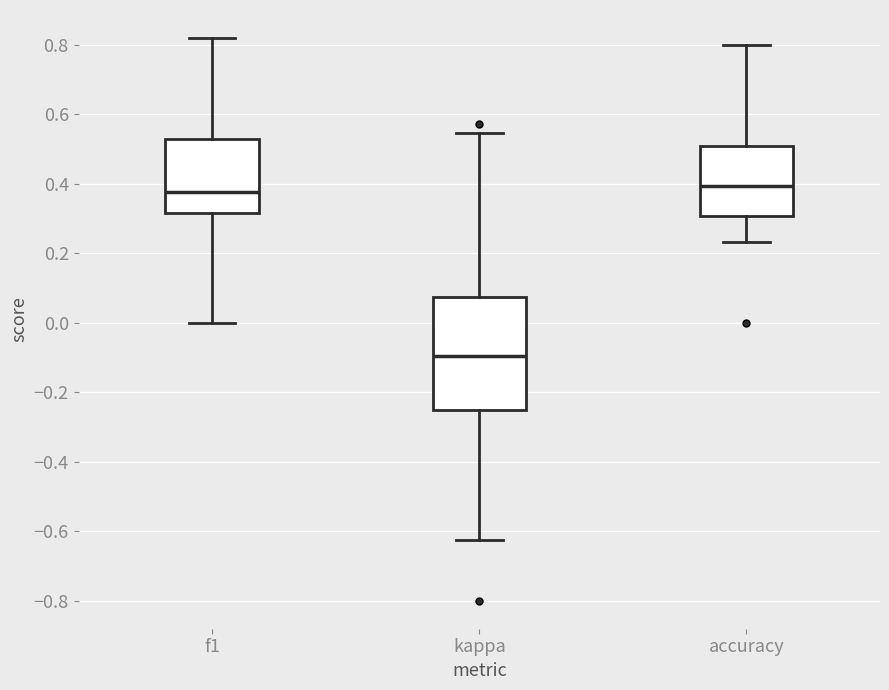

Where is the lower edge of the box for f1 on the y-axis? The values are not printed on the chart, so give them approximately, as read against the axis.

0.32